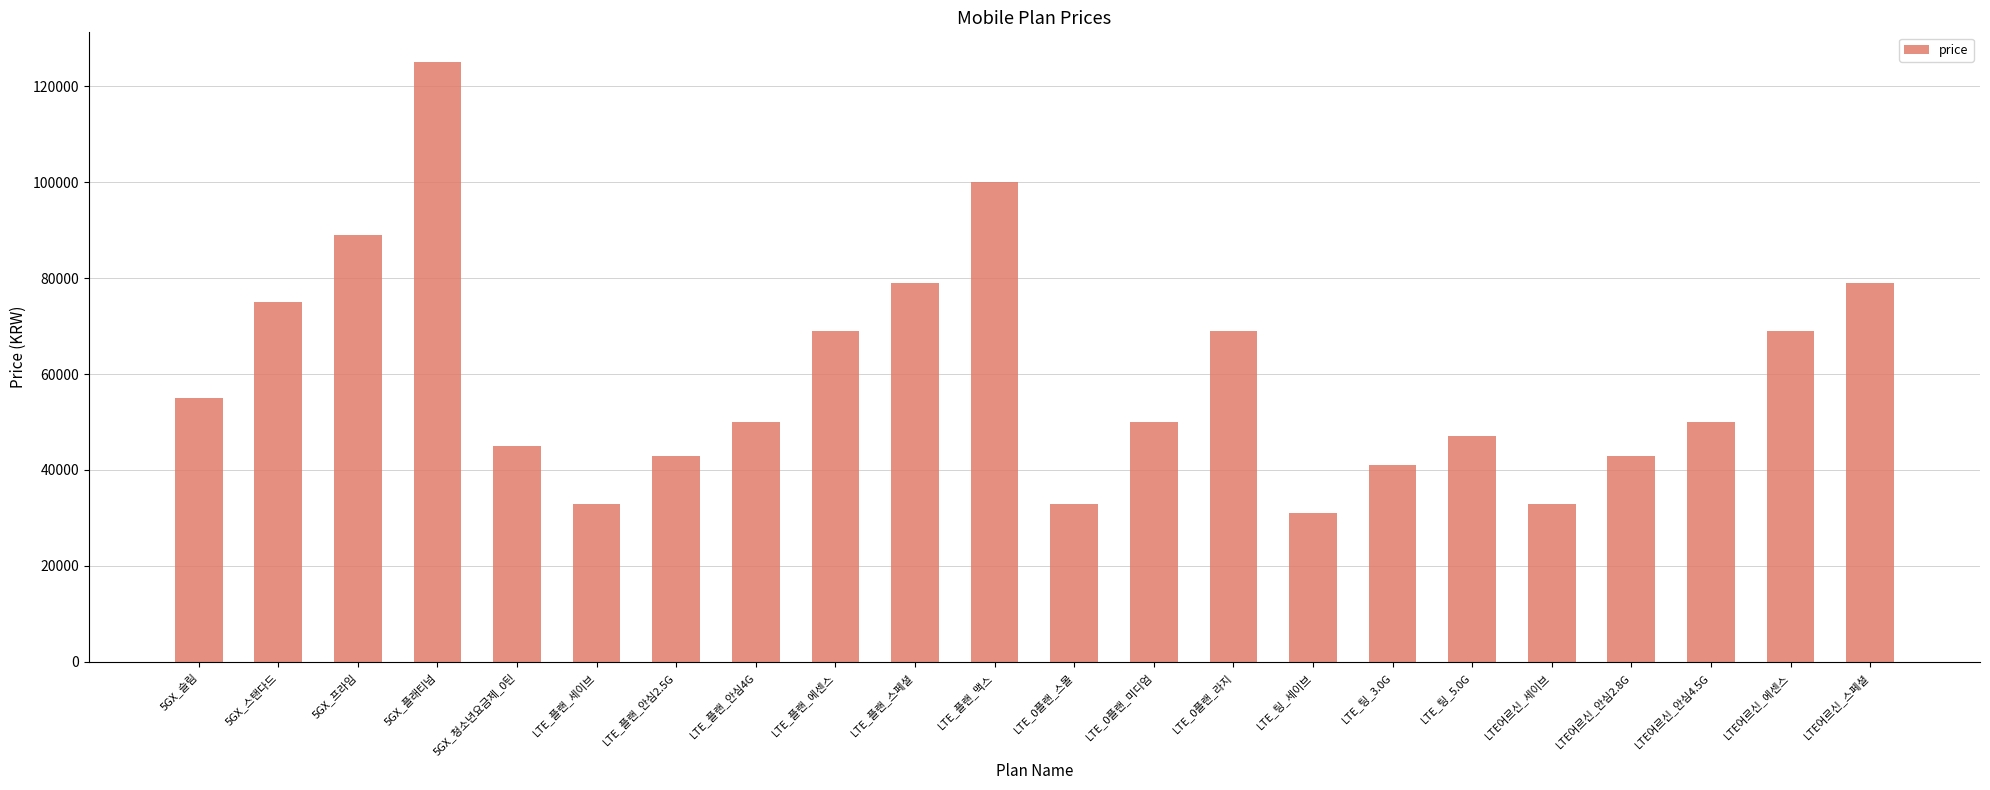

Reading right to left, extract all data points from this chart.

79000	69000	50000	43000	33000	47000	41000	31000	69000	50000	33000	100000	79000	69000	50000	43000	33000	45000	125000	89000	75000	55000